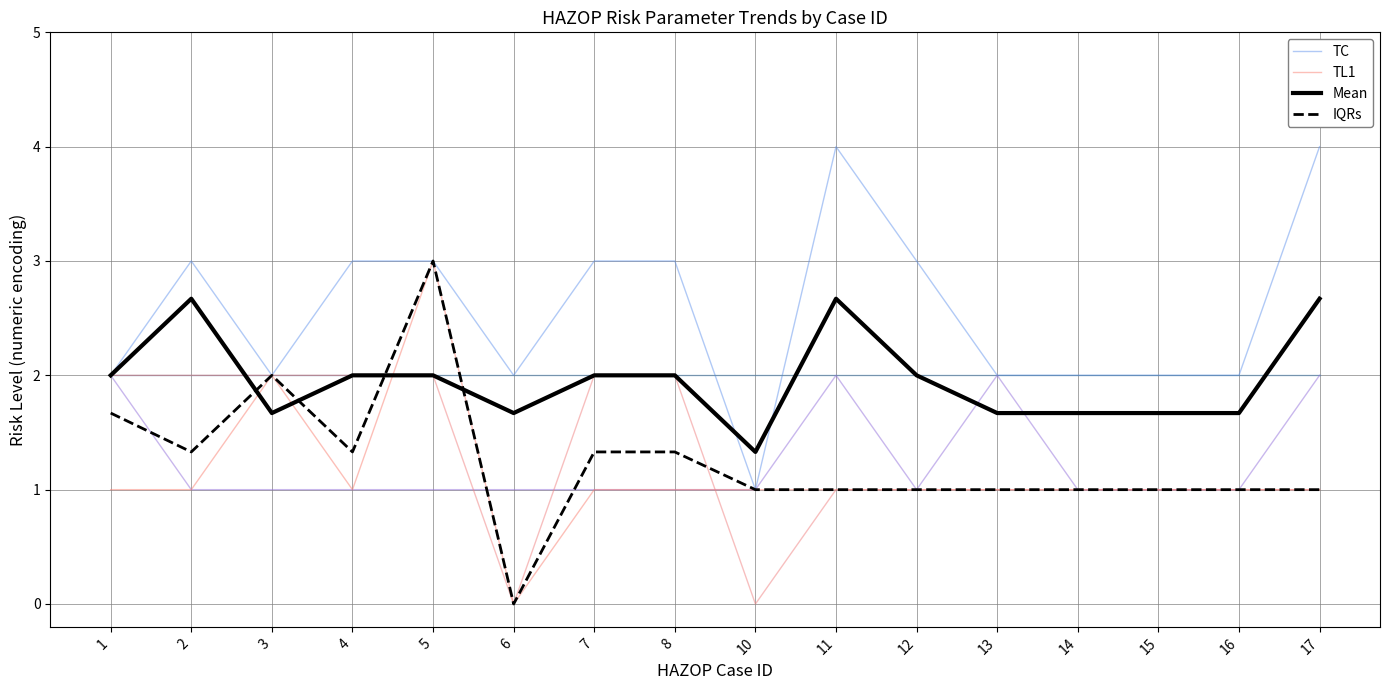

Where is the first local minimum for Mean?

3